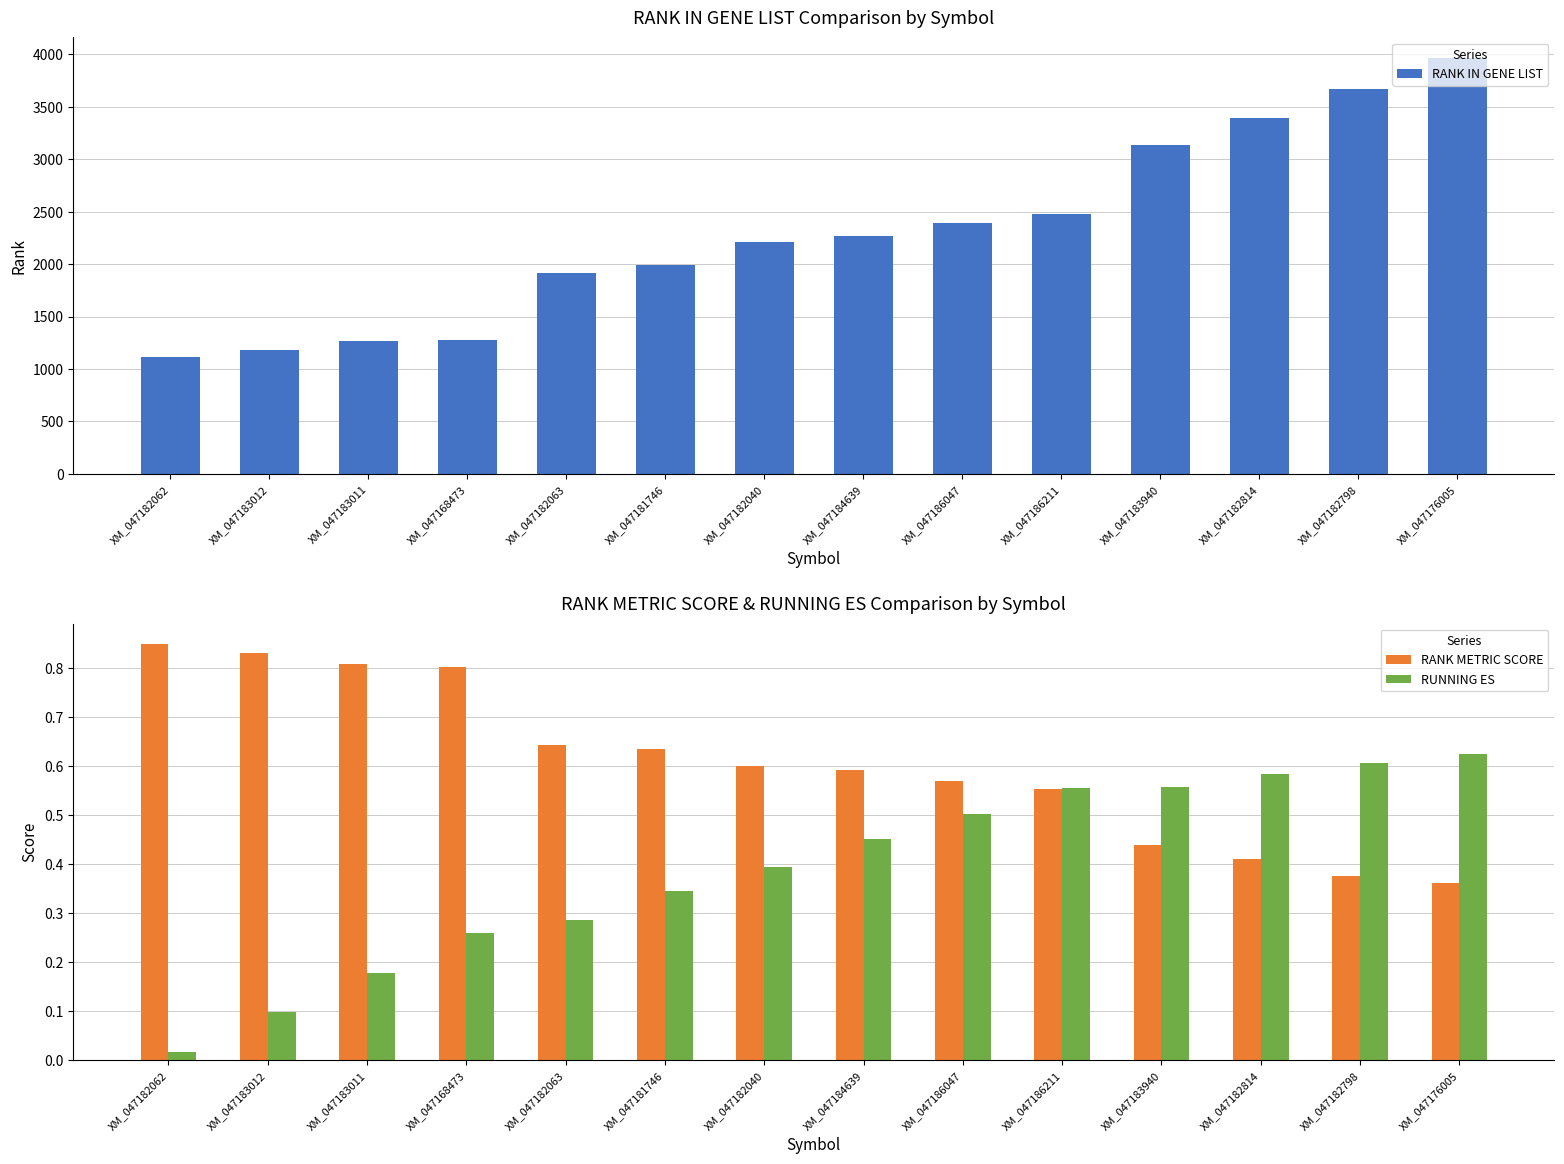

What is the maximum value shown in the chart?

3962.0